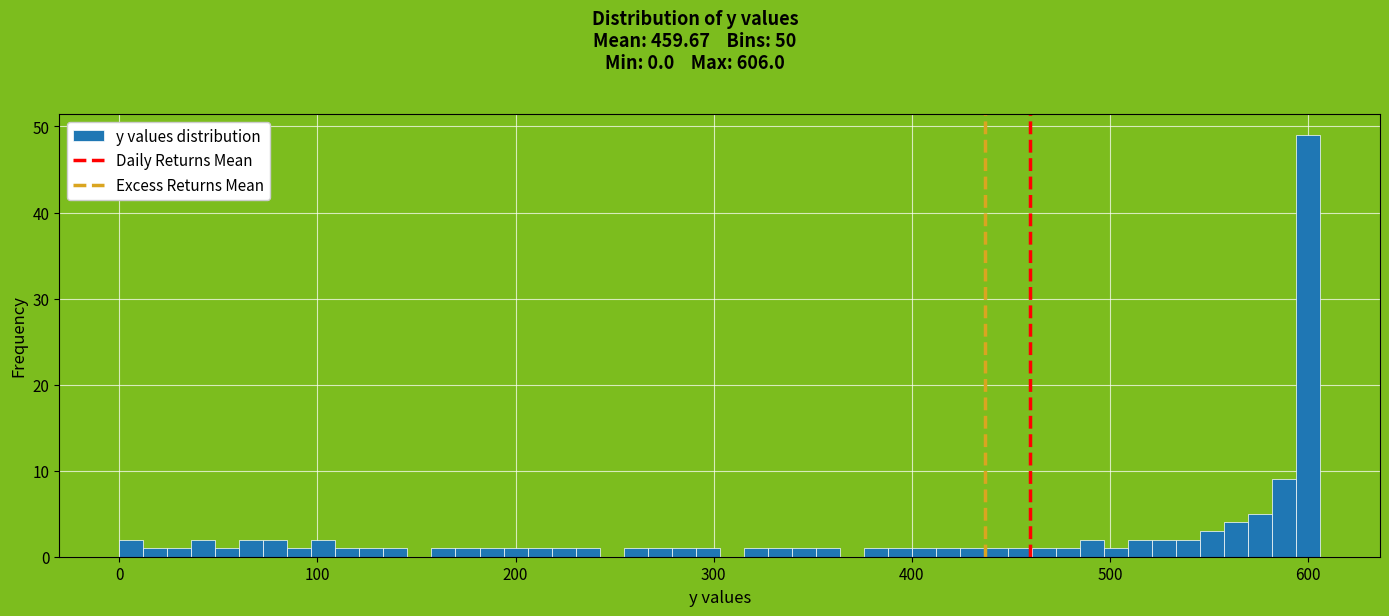

Around what value on the x-axis is the tallest bar? Give the approximate position of its centre, as read against the axis.

600